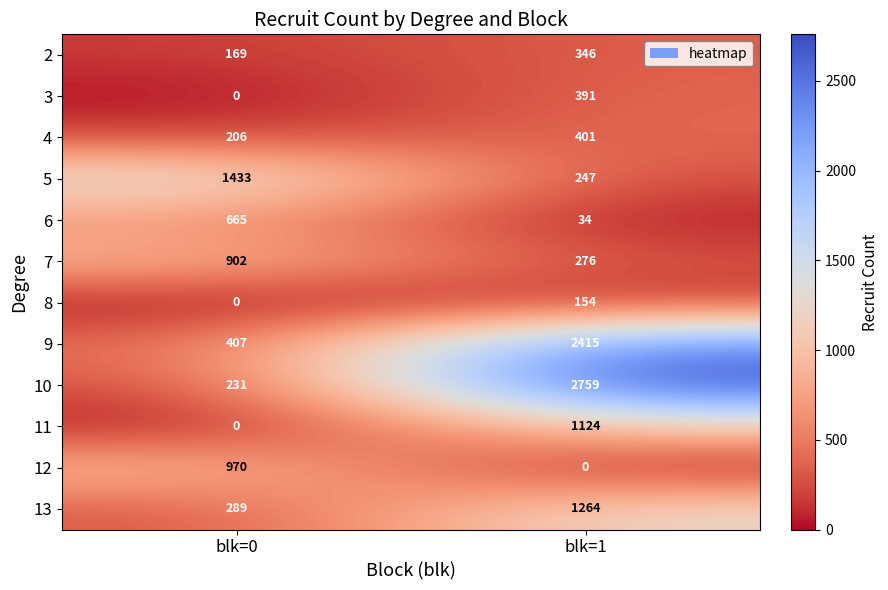

What is the spread (max minus min) of values at blk=0?

1433